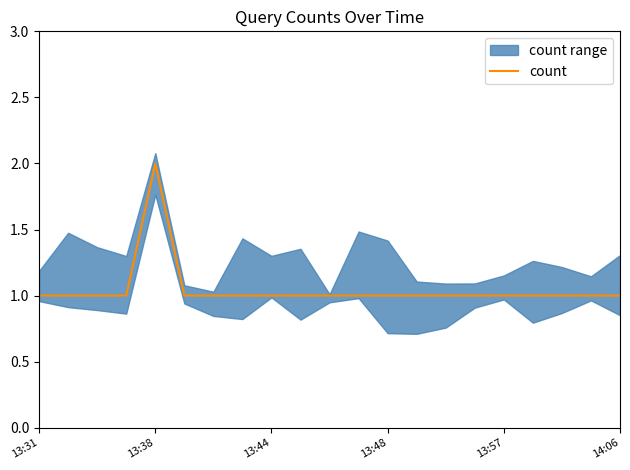

What value does the data have at 6?

1